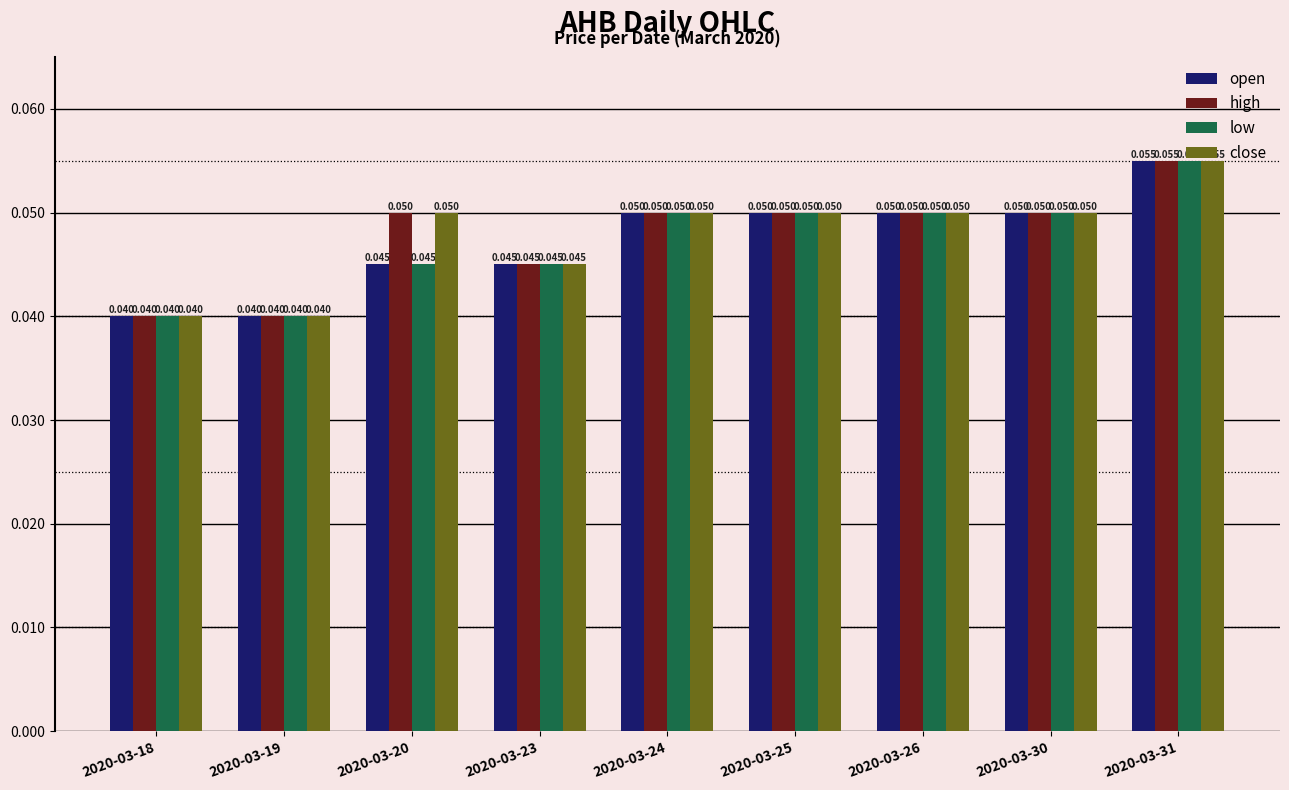

At which label does high reach its minimum?

2020-03-18